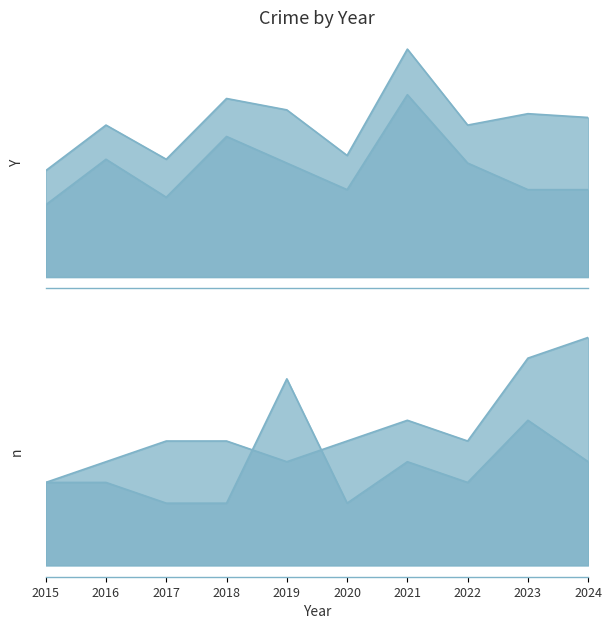

Count the number of categories in the chart.

10